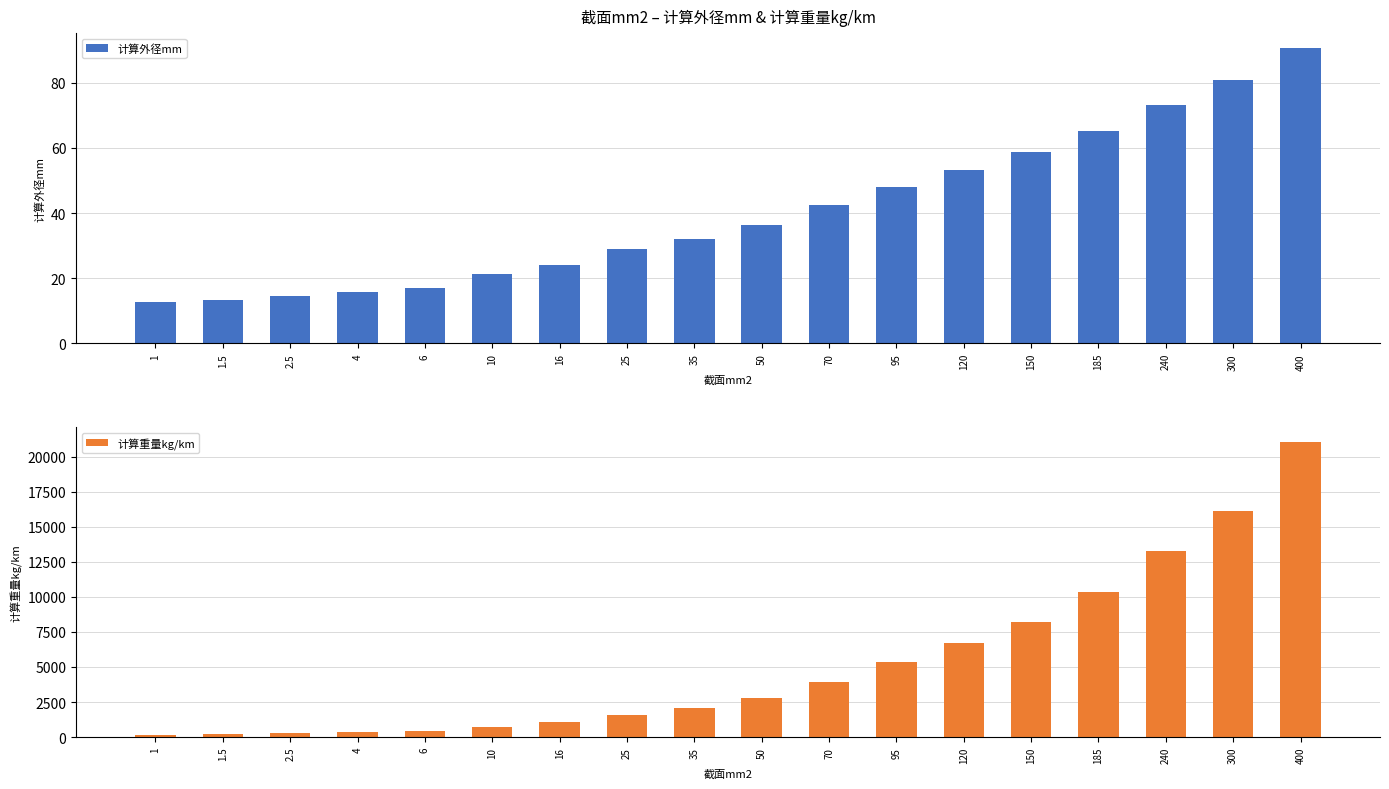

Which series has the largest range (max minus min)?

计算重量kg/km